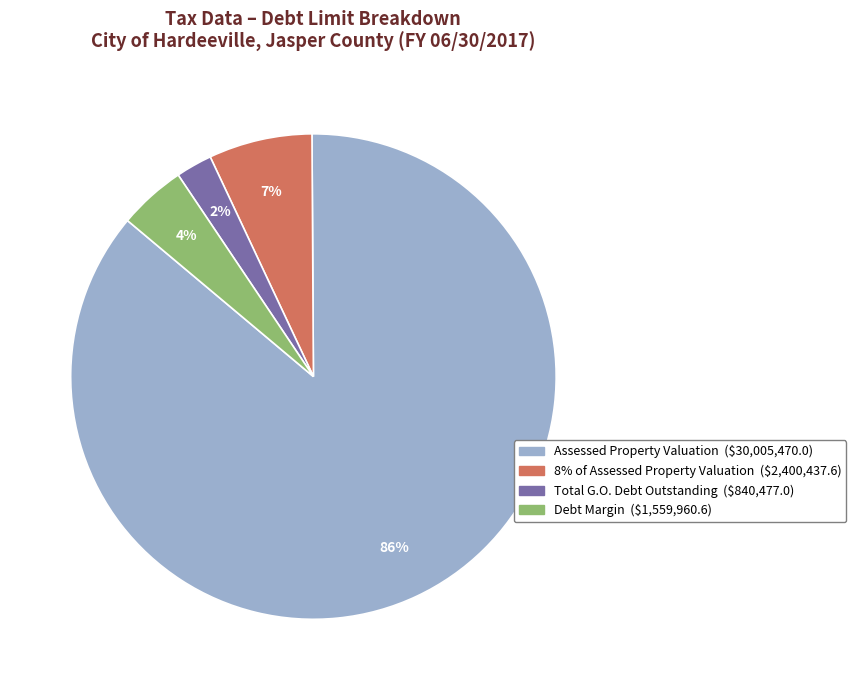

Is there a majority slice in this chart?

Yes